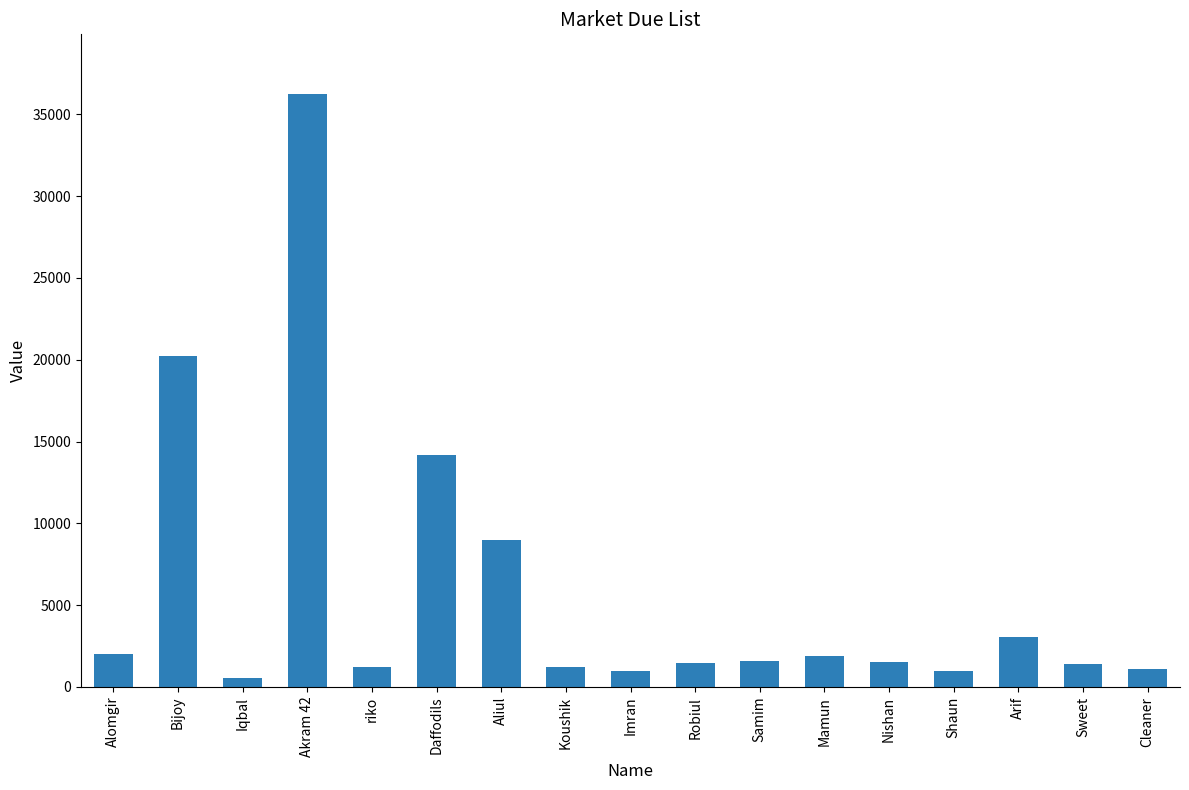

What is the label of the 10th bar from the left?

Robiul